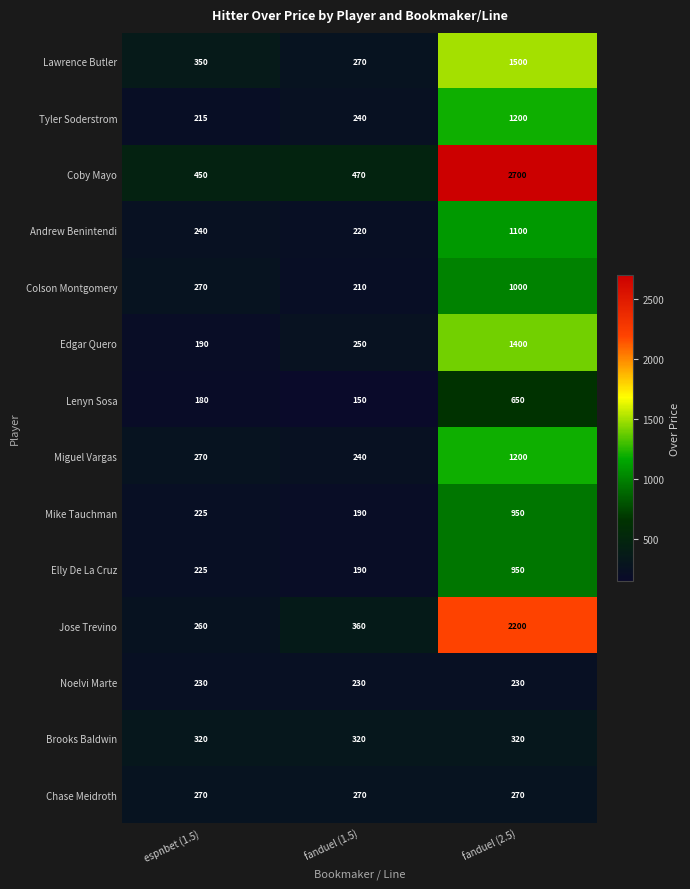

At which category is the sum across all series the highest?

fanduel (2.5)